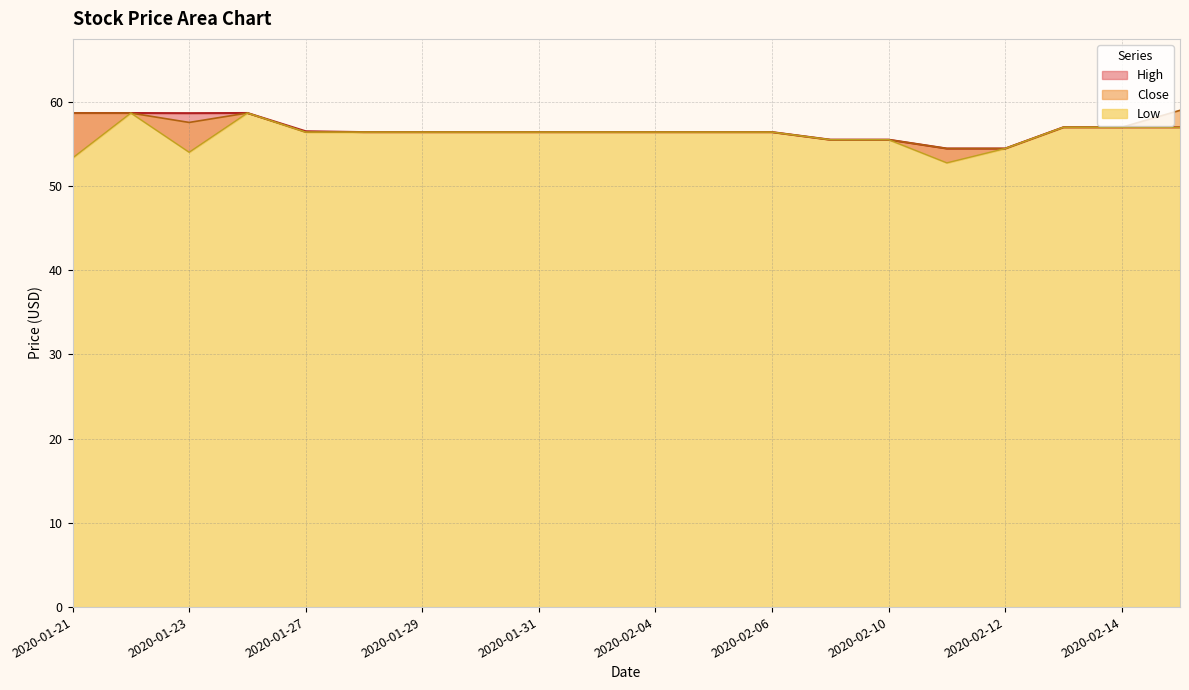

At which category does Low reach its first local peak?

2020-01-22